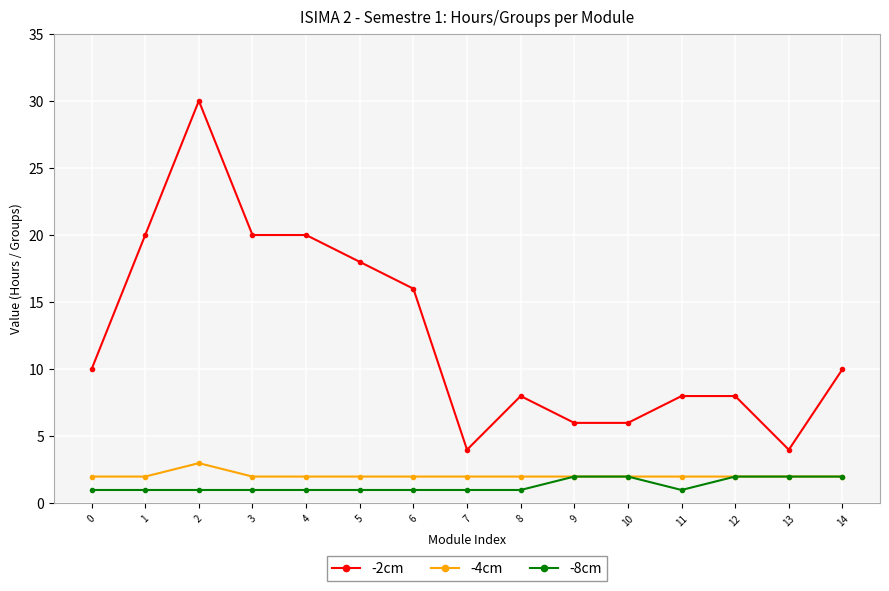

How many data points in -2cm are less than 10?

7